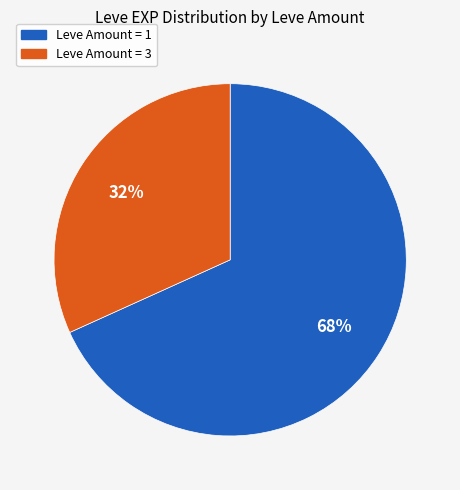

Does any single category account for the majority?

Yes